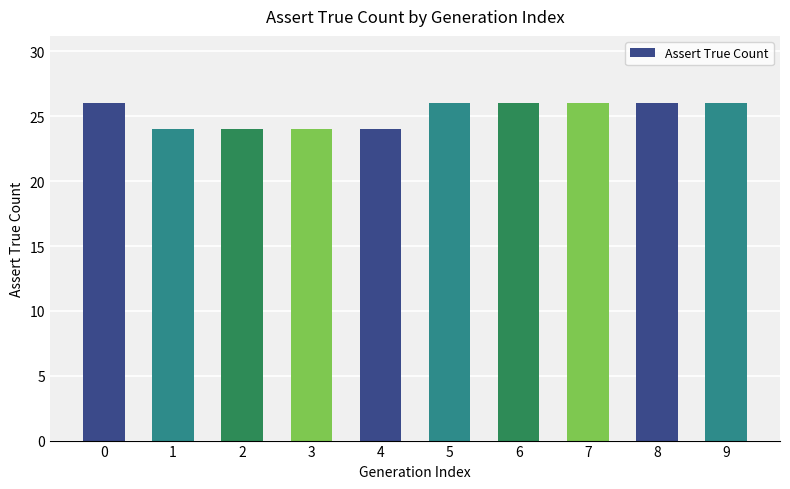

How many values are below 26?

4